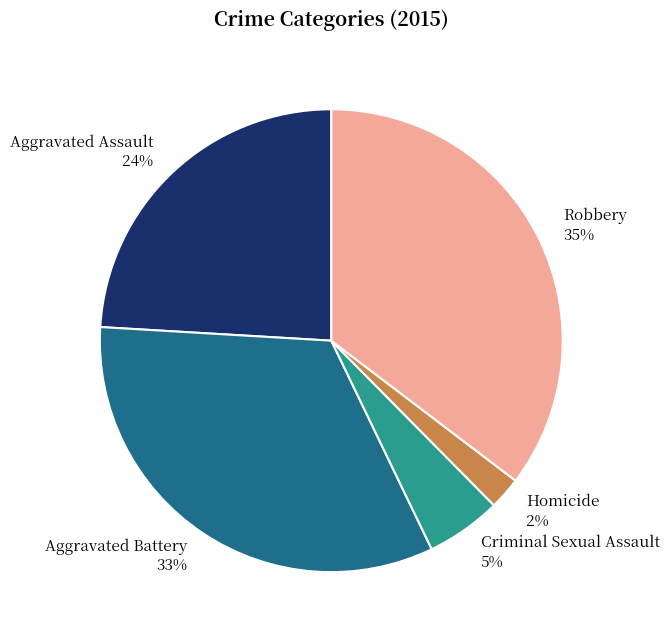

How many slices are in this pie chart?

5